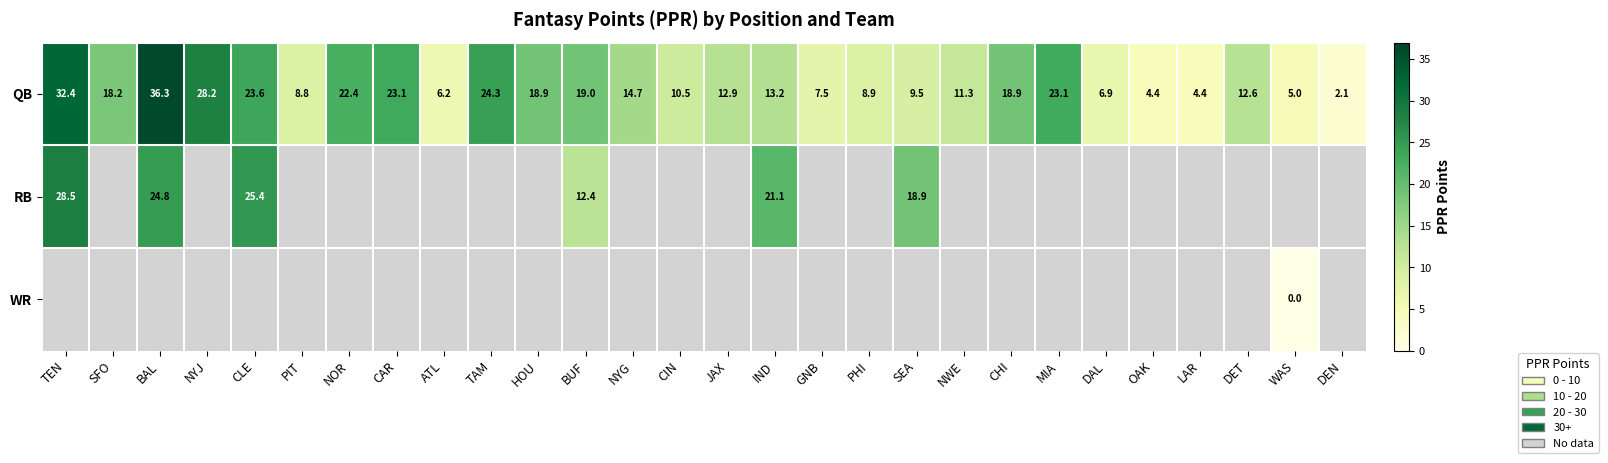

Where is QB nearest to the value 19?

BUF